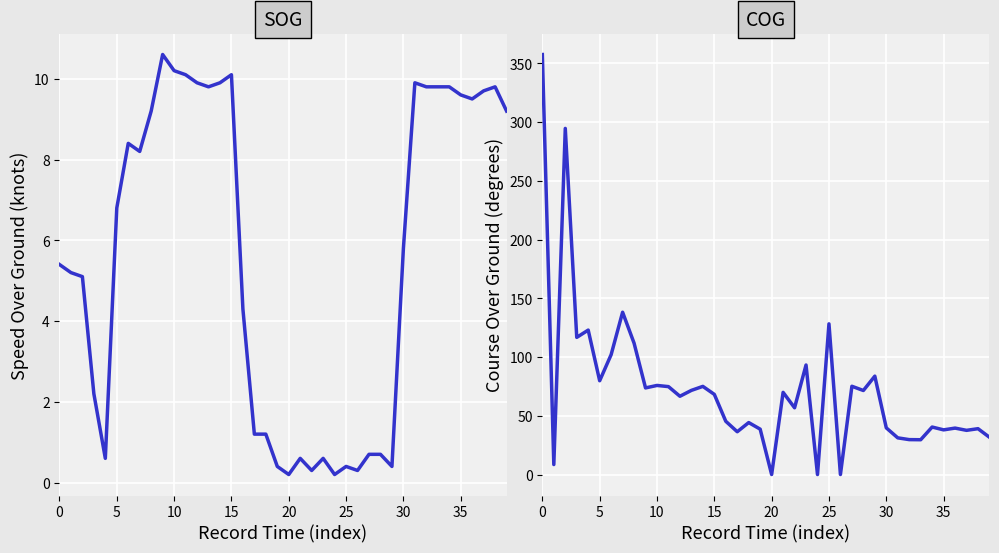

True or false: SOG has more than 2 points higher than both neighbors.

True